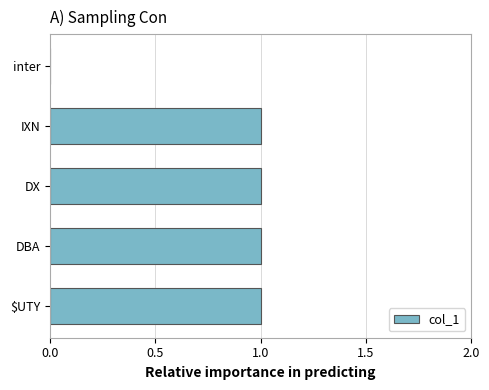

What is the change in value from inter to DBA?

+1